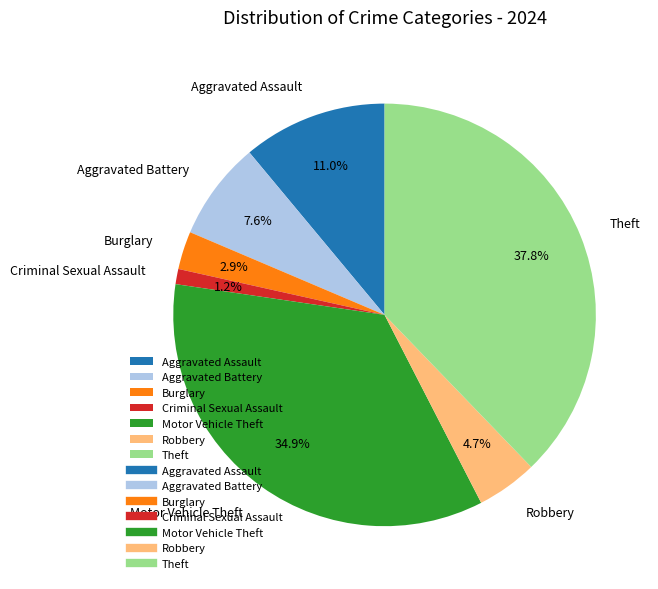

What is the smallest slice in the pie chart?

Criminal Sexual Assault